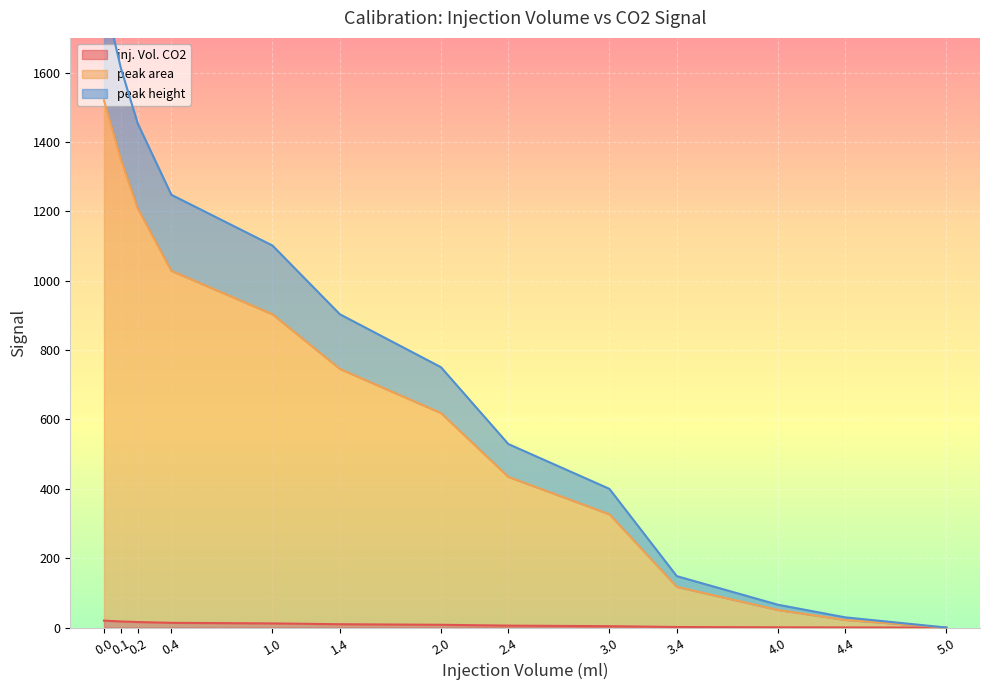

What is the label of the 13th point from the left?

5.0